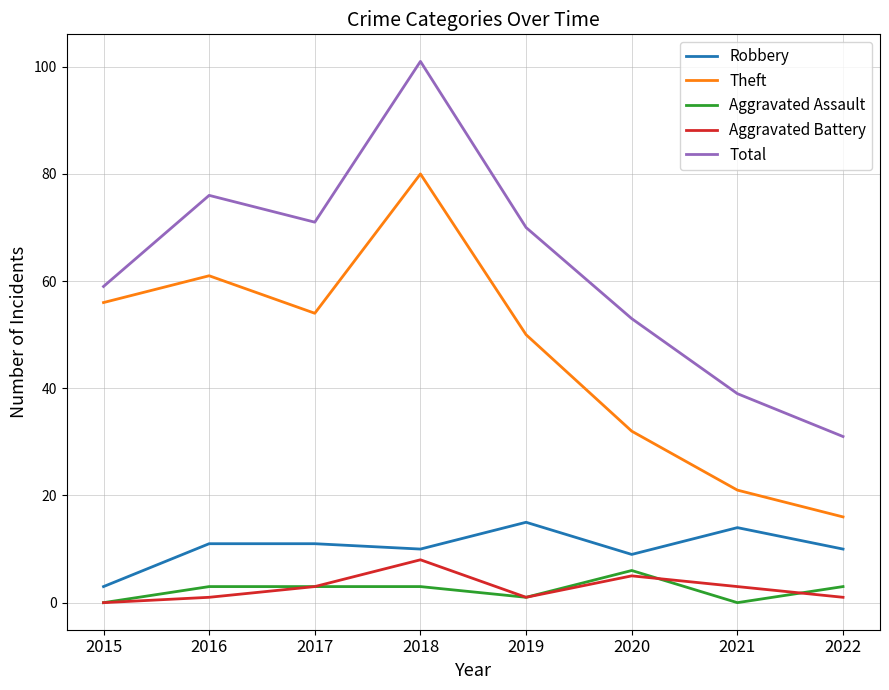

True or false: Theft has a value of 32 at 2020.

True